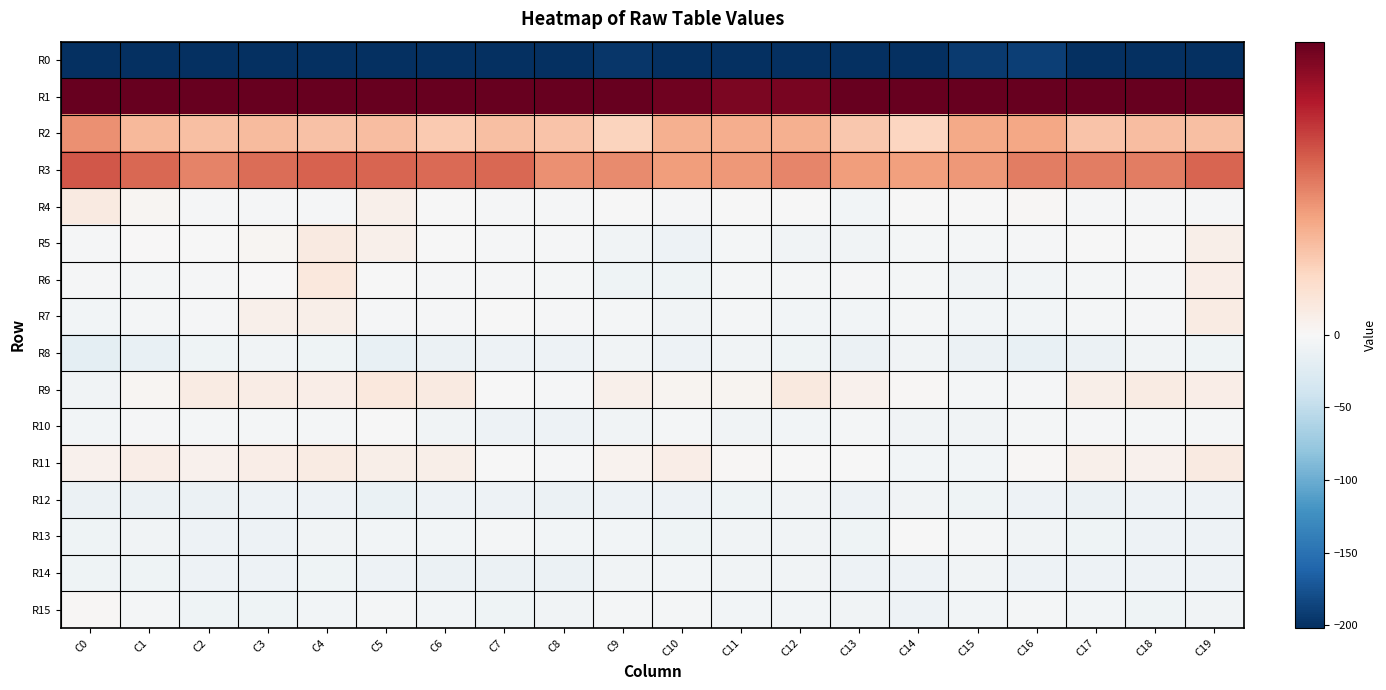

How many categories are shown in the chart?

20